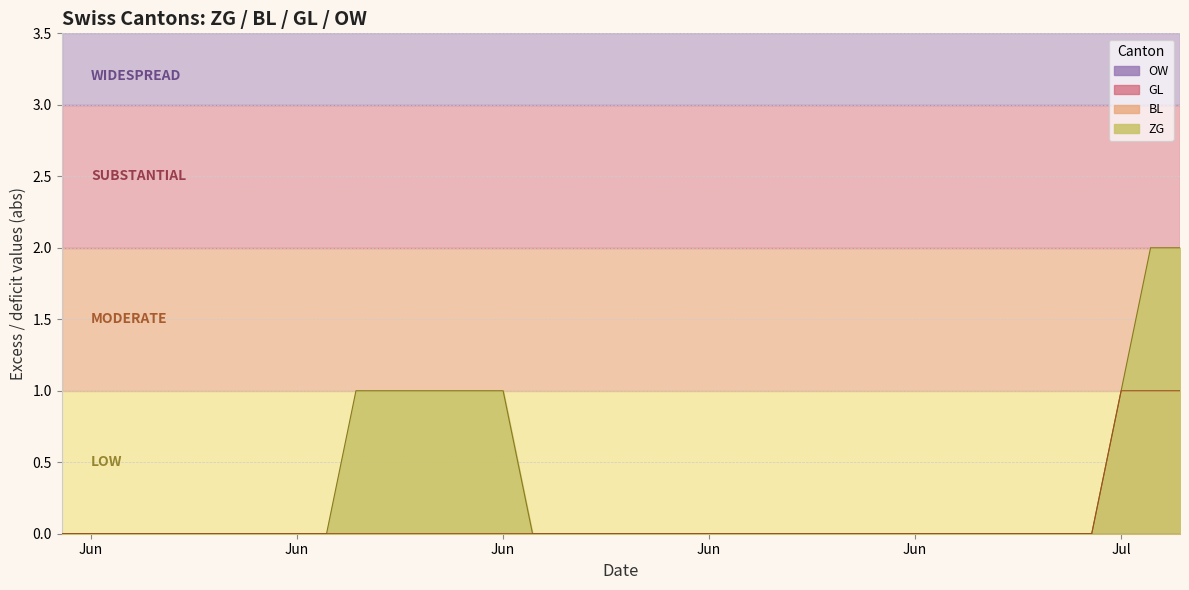

True or false: BL and ZG cross at least once.

False